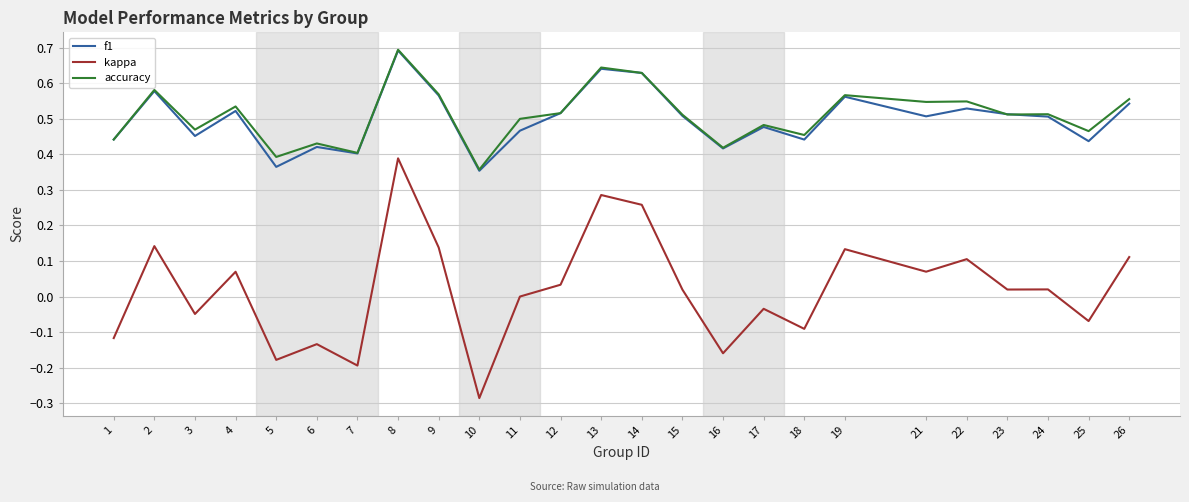

How many distinct data groups are displayed?

3